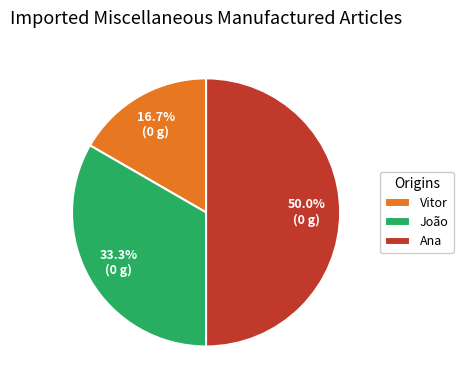

What percentage is the João slice, to the nearest percent?

33%